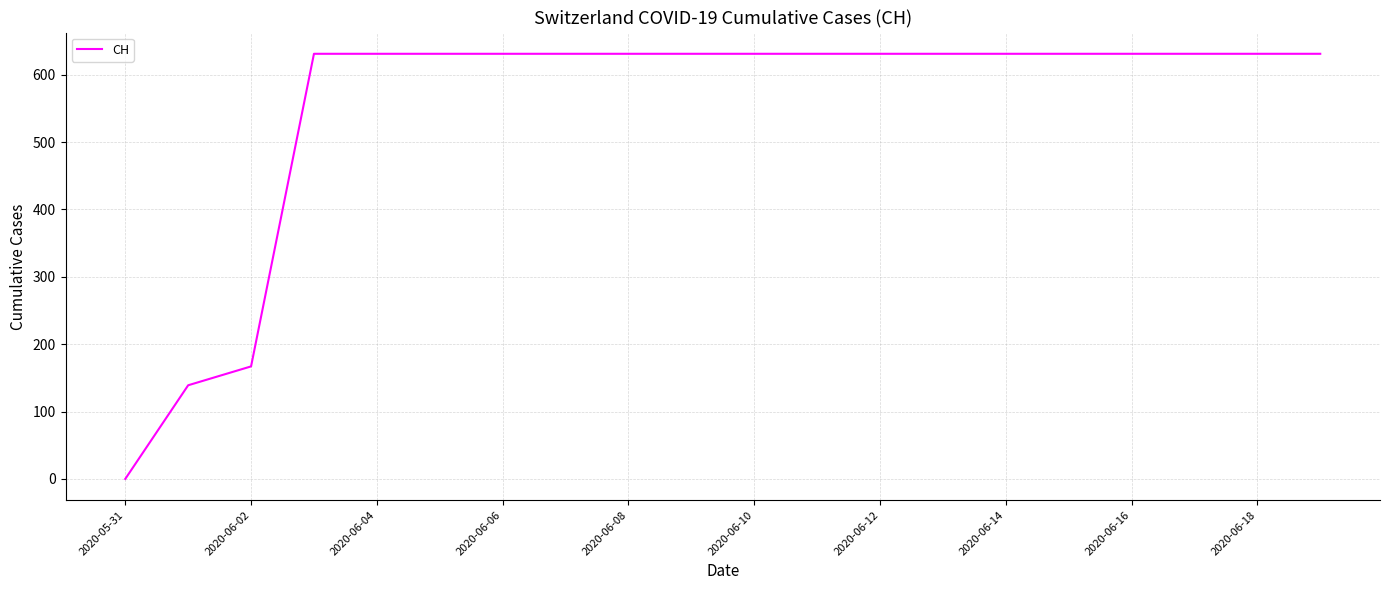

What is the maximum value shown in the chart?

631